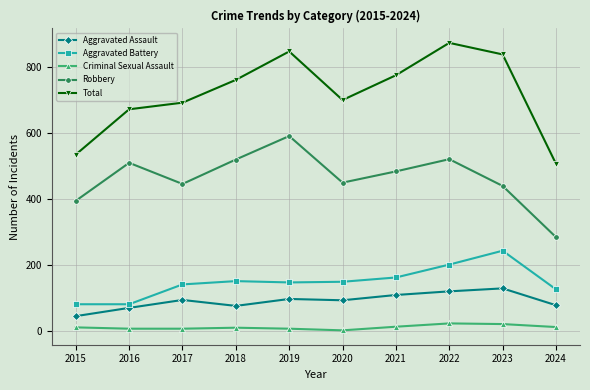

Which category has the highest value in the Aggravated Assault series?

2023